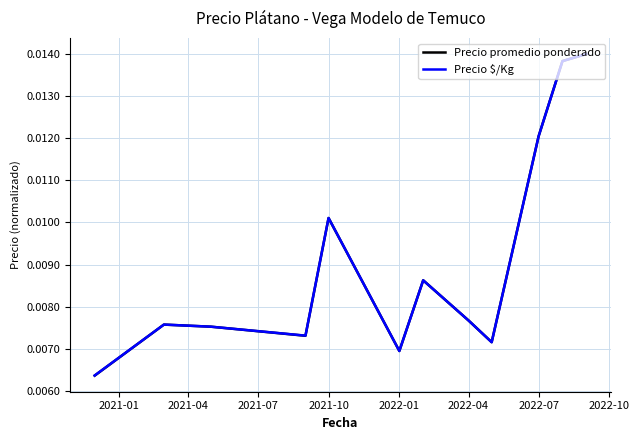

Which series has the widest spread of values?

Precio promedio ponderado